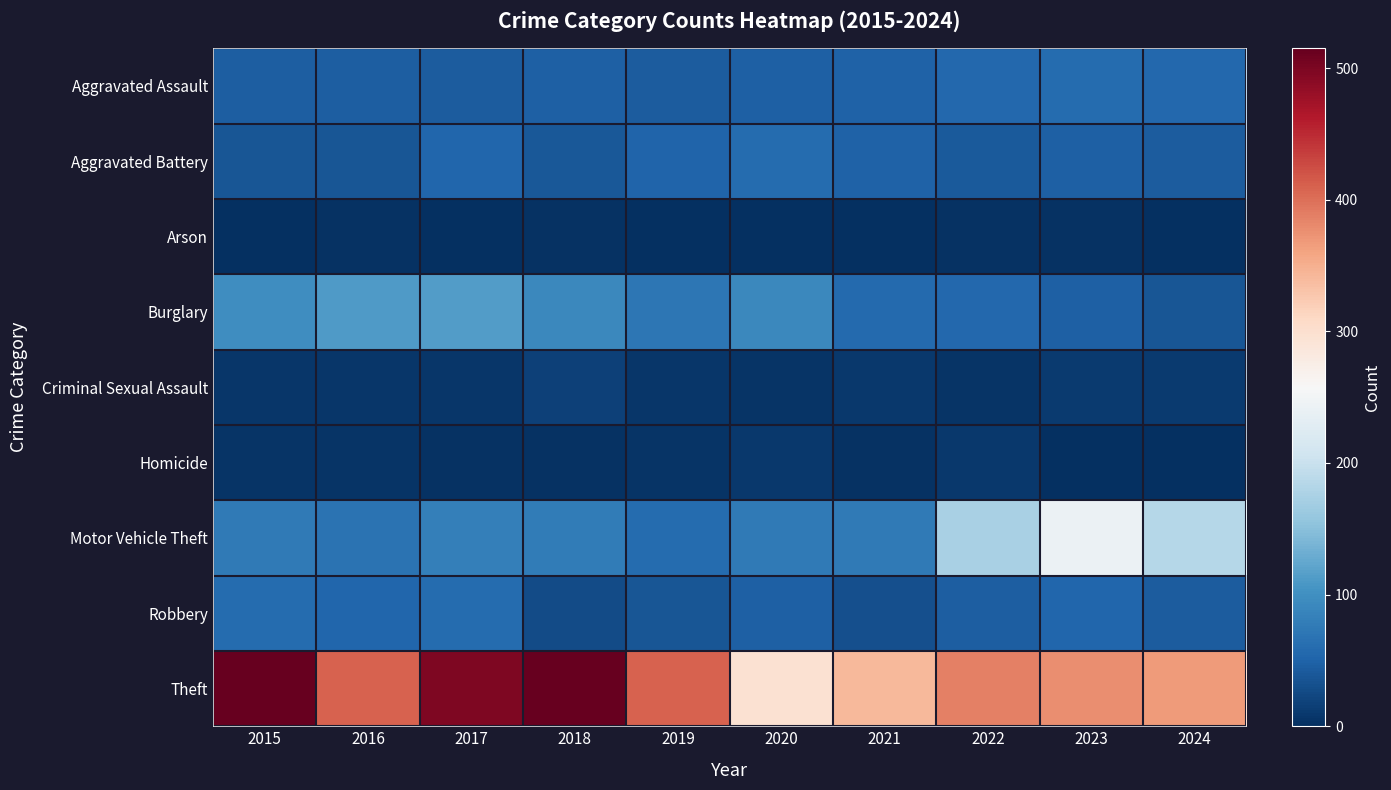

Which series has the largest total across all categories?

Theft